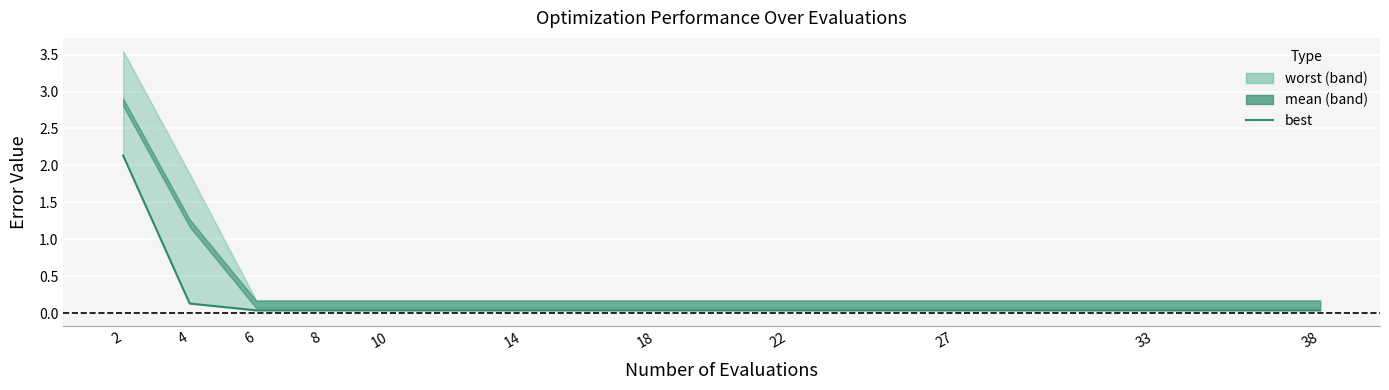

True or false: there are more than 0 points higher than both neighbors.

False